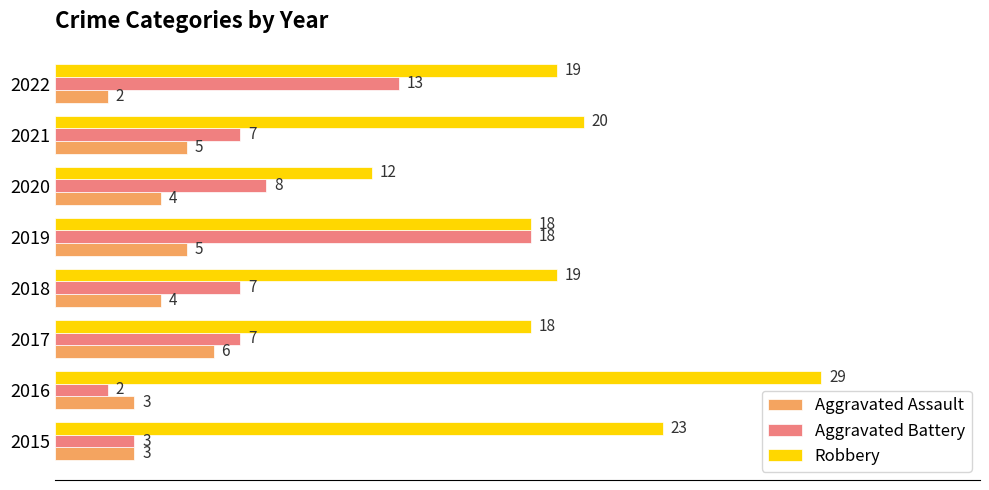

At which label is Robbery closest to 20?

2021